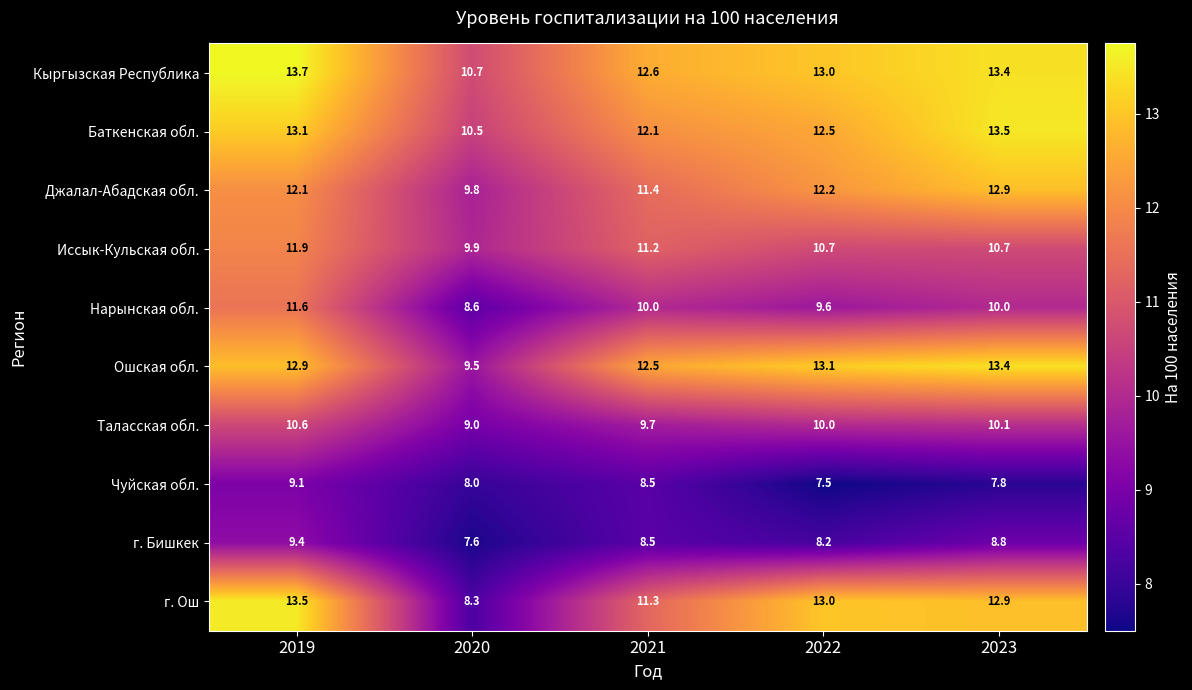

Which series has the widest spread of values?

г. Ош